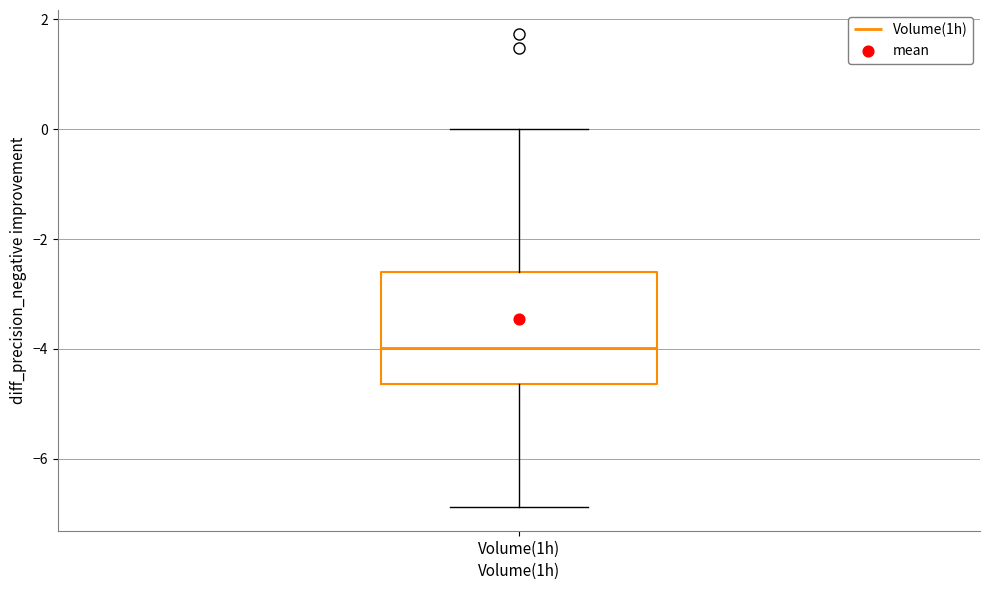

Transcribe this box plot: give where the median line is, the range the box spans, and where the two whiskers end, as read against the y-axis. The values are not printed on the chart, so give them approximately, as read against the axis.

median -4.0, box -4.6 to -2.6, whiskers -6.8 to 0.0